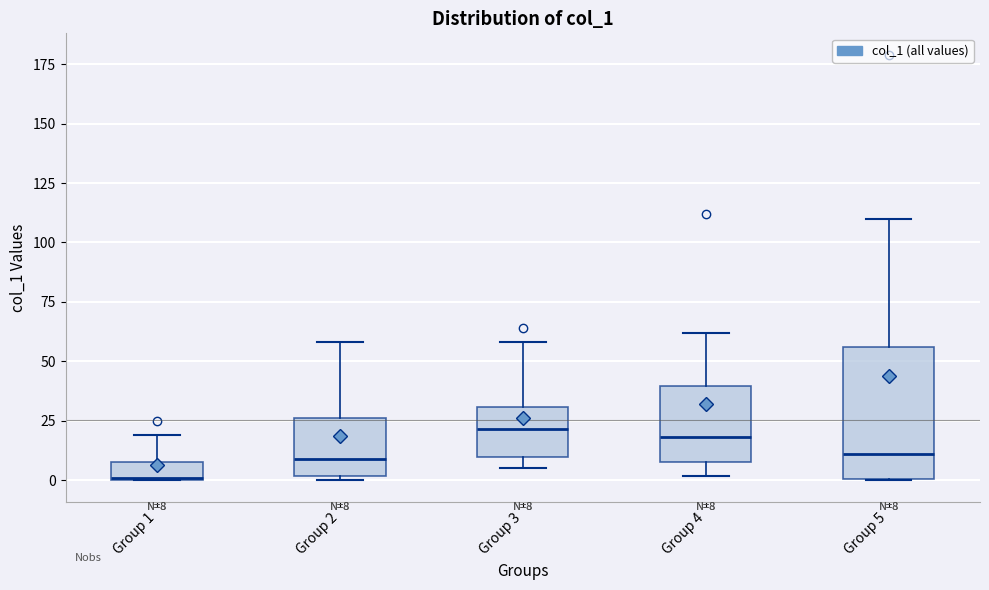

Comparing the boxes themselves (not the whiskers), which one is the tallest?

Group 5